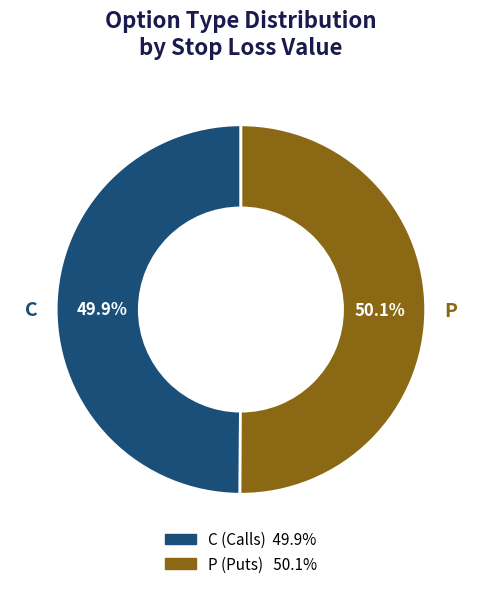

Approximately how many times larger is the value at C compared to P?

1.0